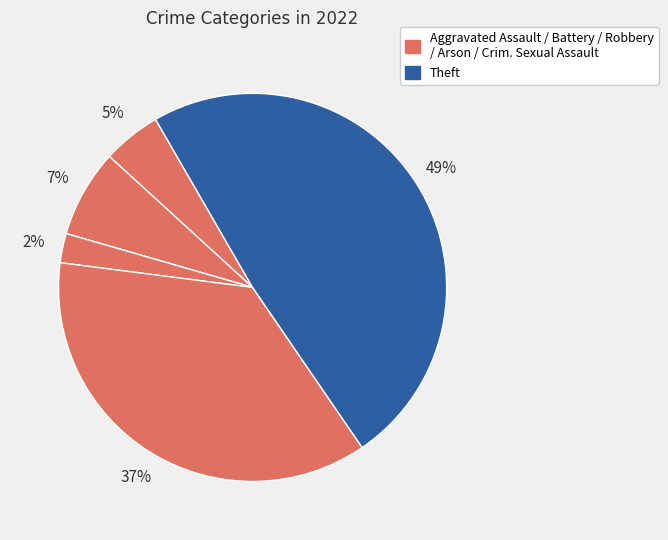

Is there a majority slice in this chart?

No